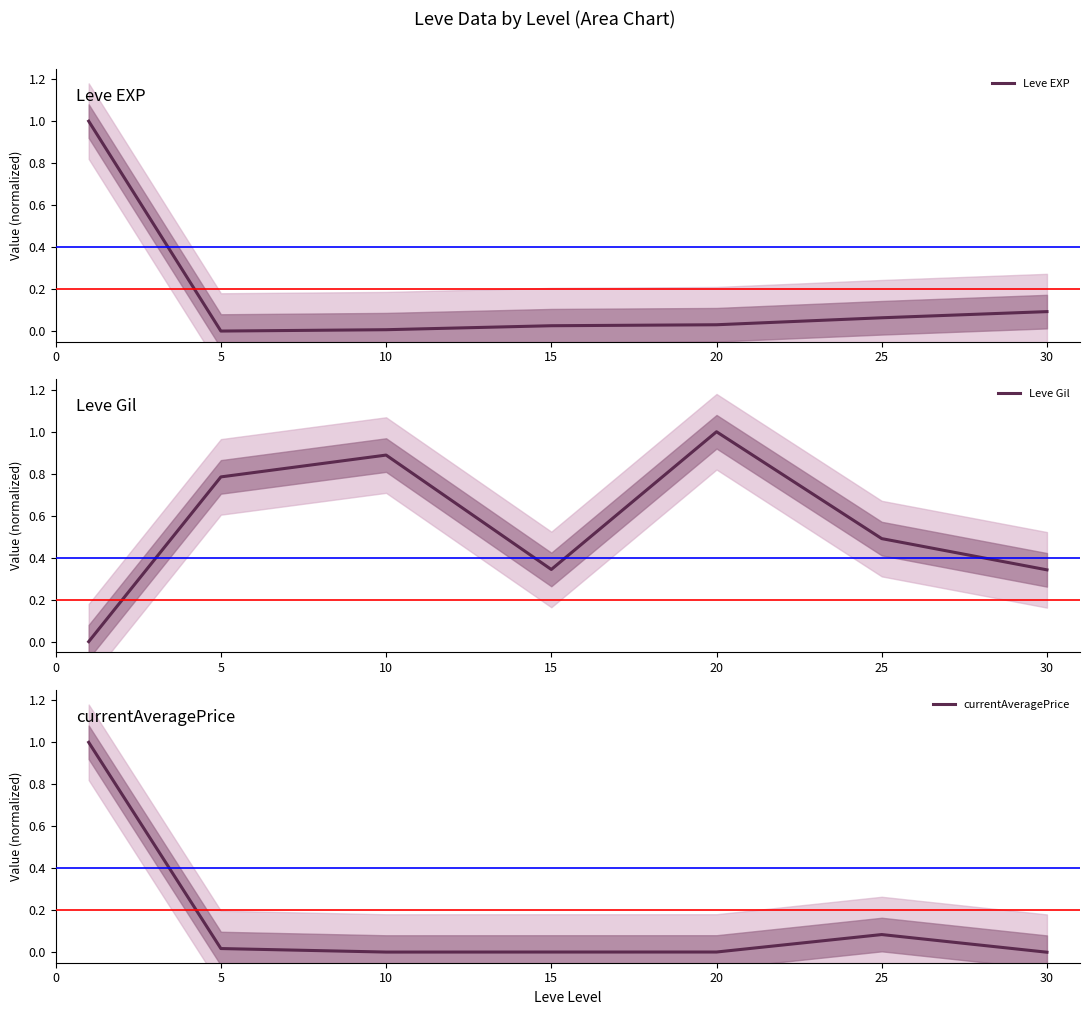

Does the chart display data point markers on the line(s)?

No